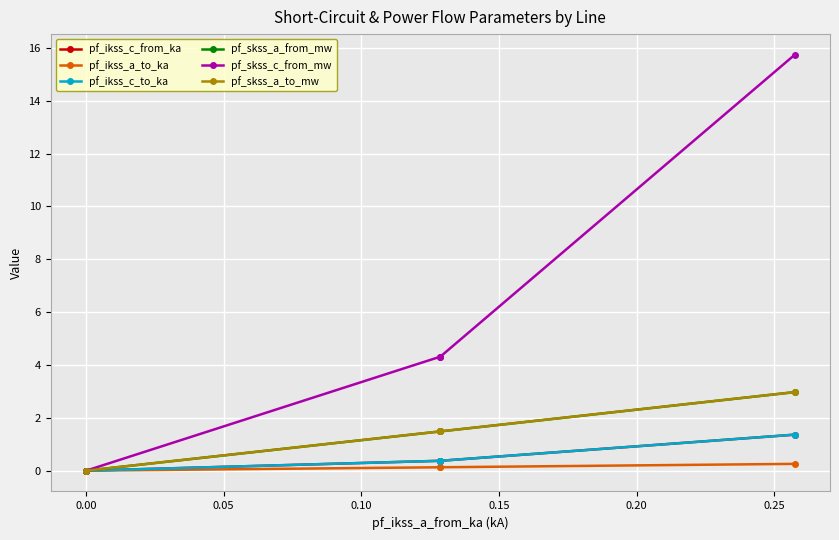

Count the number of categories in the chart.

4